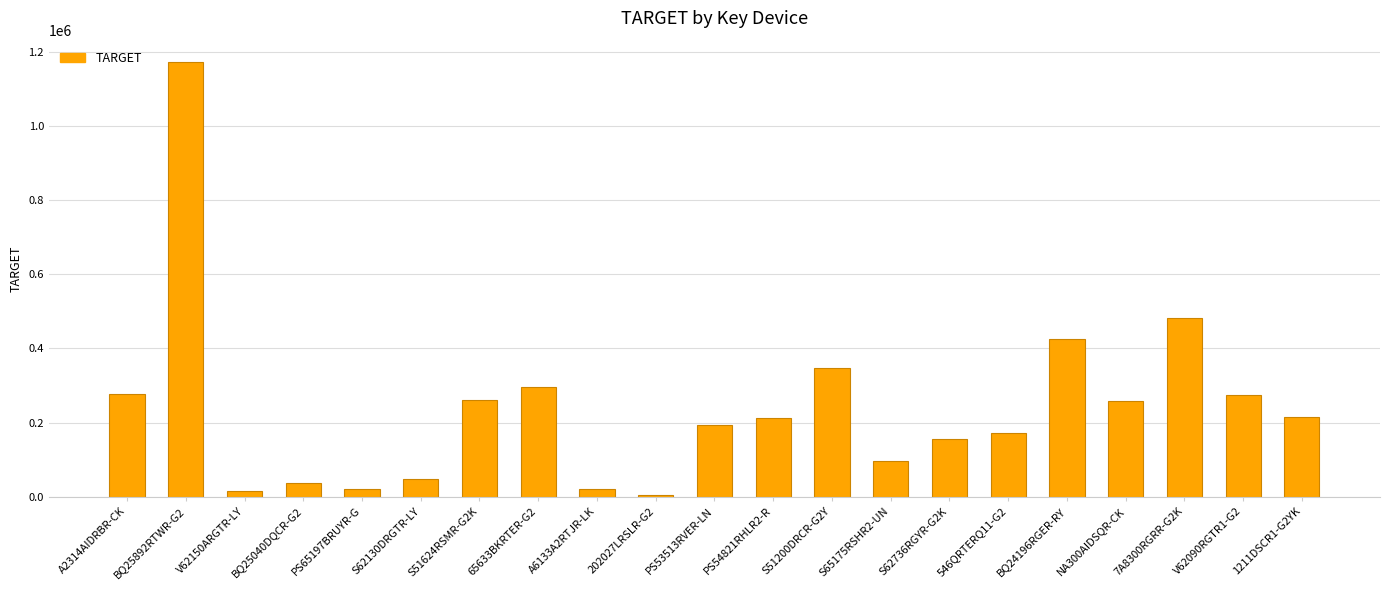

How many bars are there in total?

21